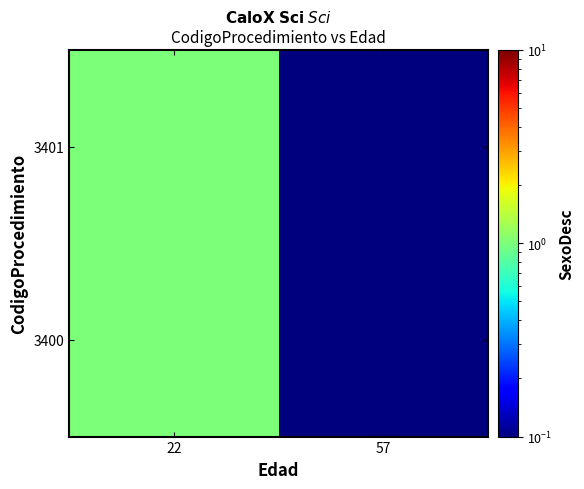

Reading left to right, what are all the values shown in this chart?

3400: 22=1.0	57=0.0
3401: 22=1.0	57=0.0